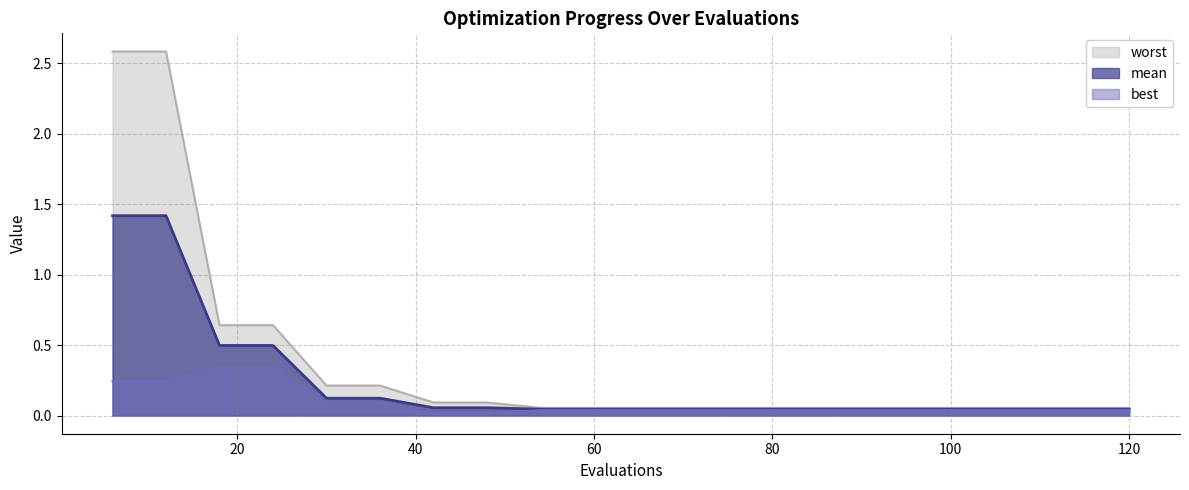

Reading right to left, transcribe all the data shown in this chart.

mean: 0.0	0.0	0.0	0.0	0.0	0.0	0.0	0.0	0.0	0.0	0.0	0.0	0.1	0.1	0.1	0.1	0.5	0.5	1.4	1.4
best: 0.0	0.0	0.0	0.0	0.0	0.0	0.0	0.0	0.0	0.0	0.0	0.0	0.0	0.0	0.1	0.1	0.3	0.3	0.2	0.2
worst: 0.1	0.1	0.1	0.1	0.1	0.1	0.1	0.1	0.1	0.1	0.1	0.1	0.1	0.1	0.2	0.2	0.6	0.6	2.6	2.6